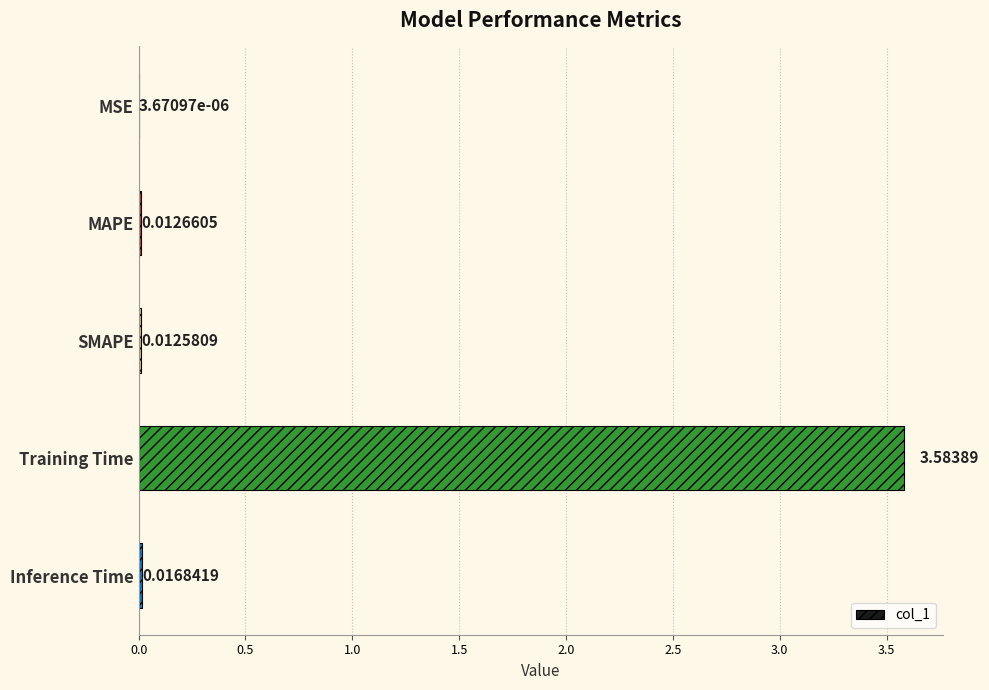

Between Inference Time and MAPE, which is larger?

Inference Time